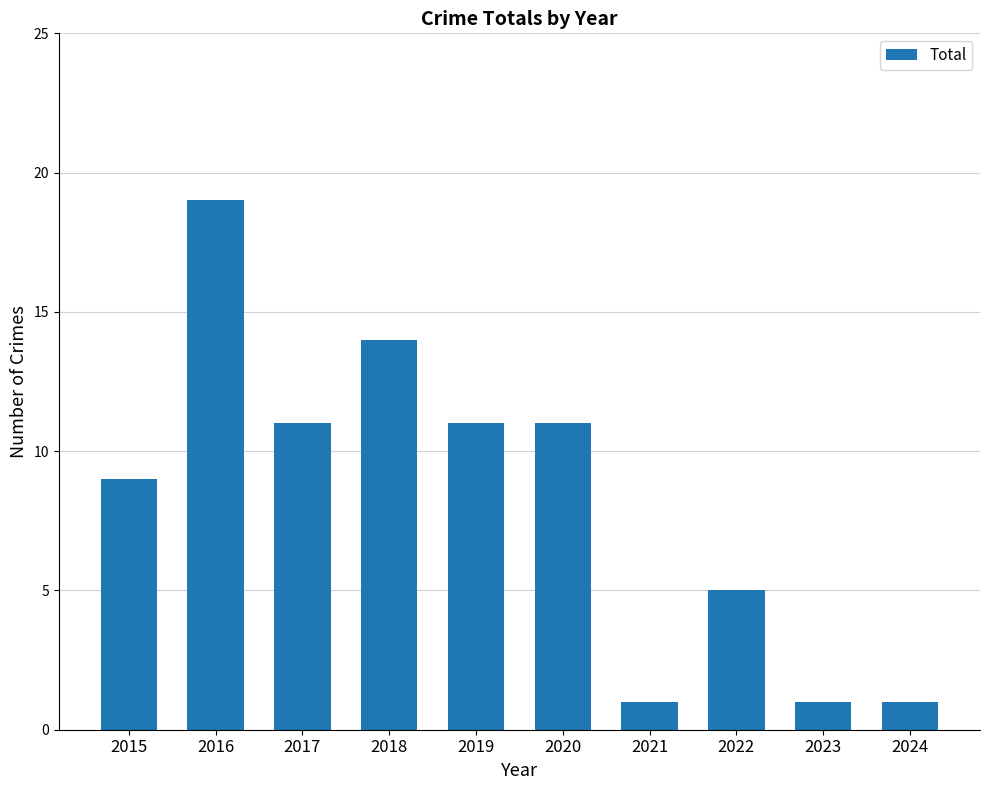

What is the difference between the values at 2015 and 2018?

5